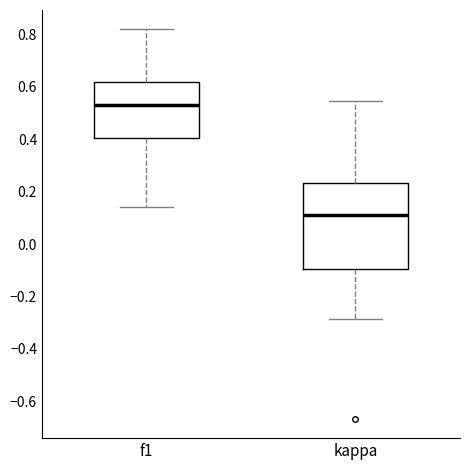

Comparing the boxes themselves (not the whiskers), which one is the tallest?

kappa